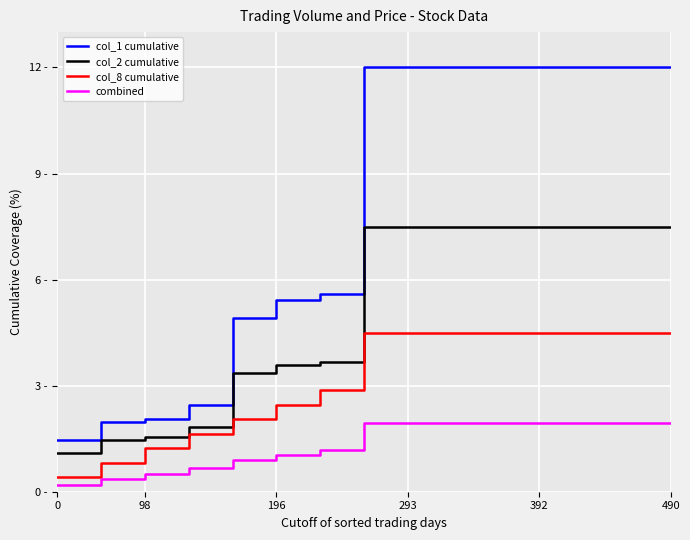

What is the lowest value of the col_1 cumulative series?

1.5